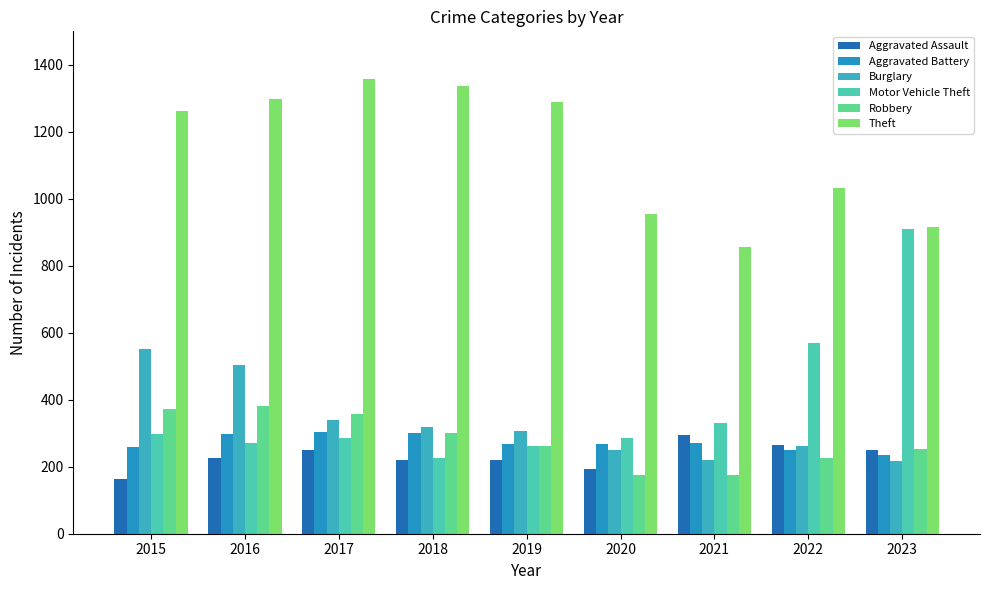

How many values in the Theft series are below 1263?

4